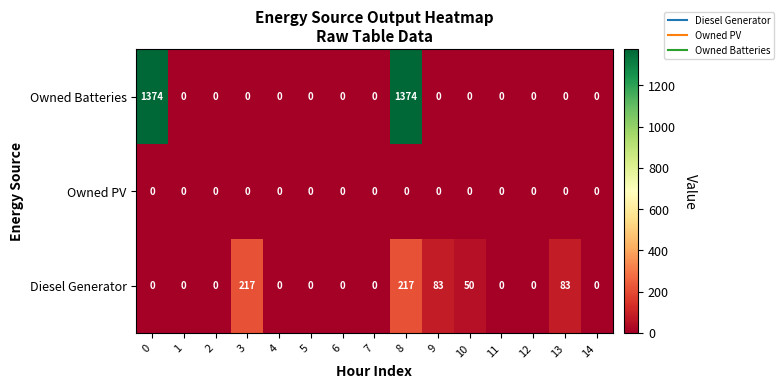

What is the difference between the second highest and second lowest values in the Diesel Generator series?

217